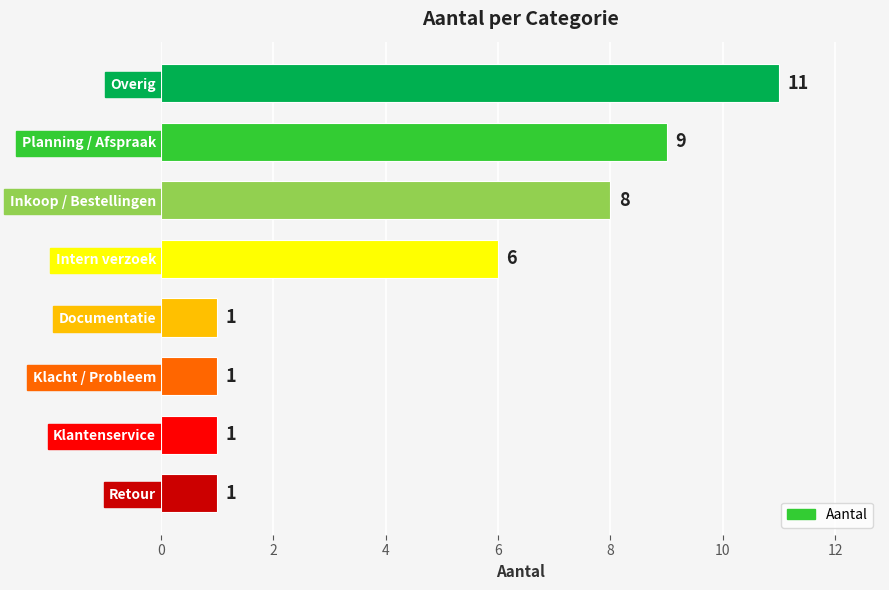

The chart shows a value of 2 at Overig. True or false?

False